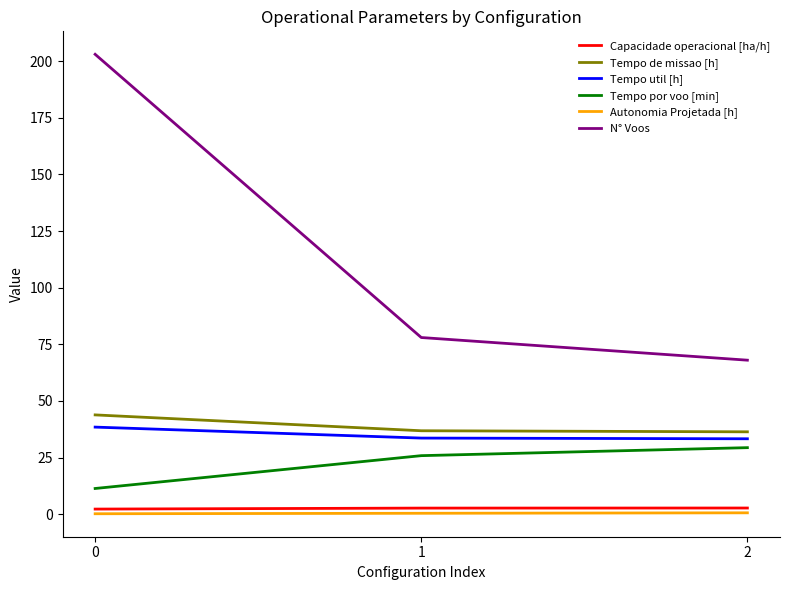

Count the number of categories in the chart.

3